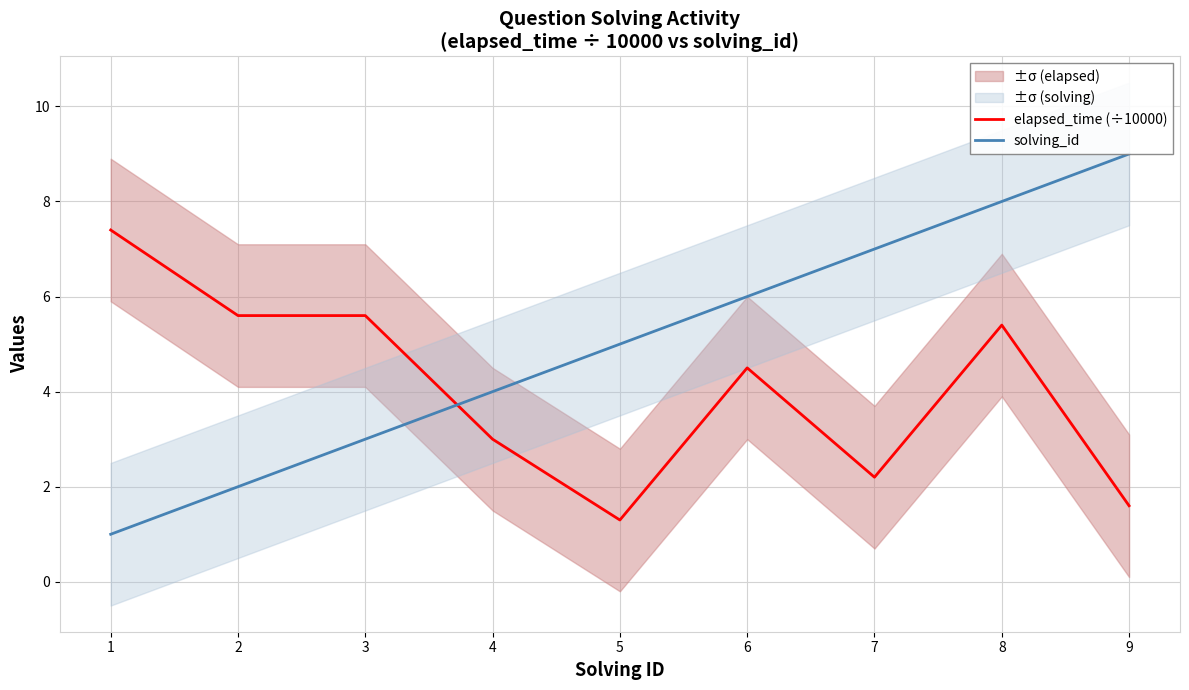

At how many categories does at least one series exceed 6?

4